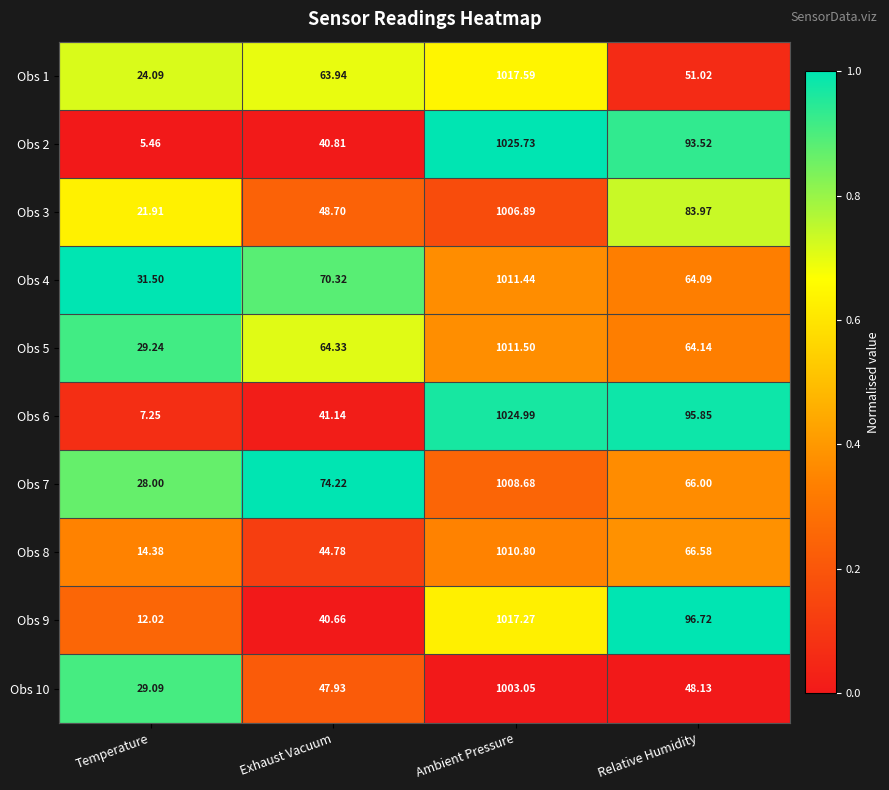

At which category is the sum across all series the highest?

Ambient Pressure